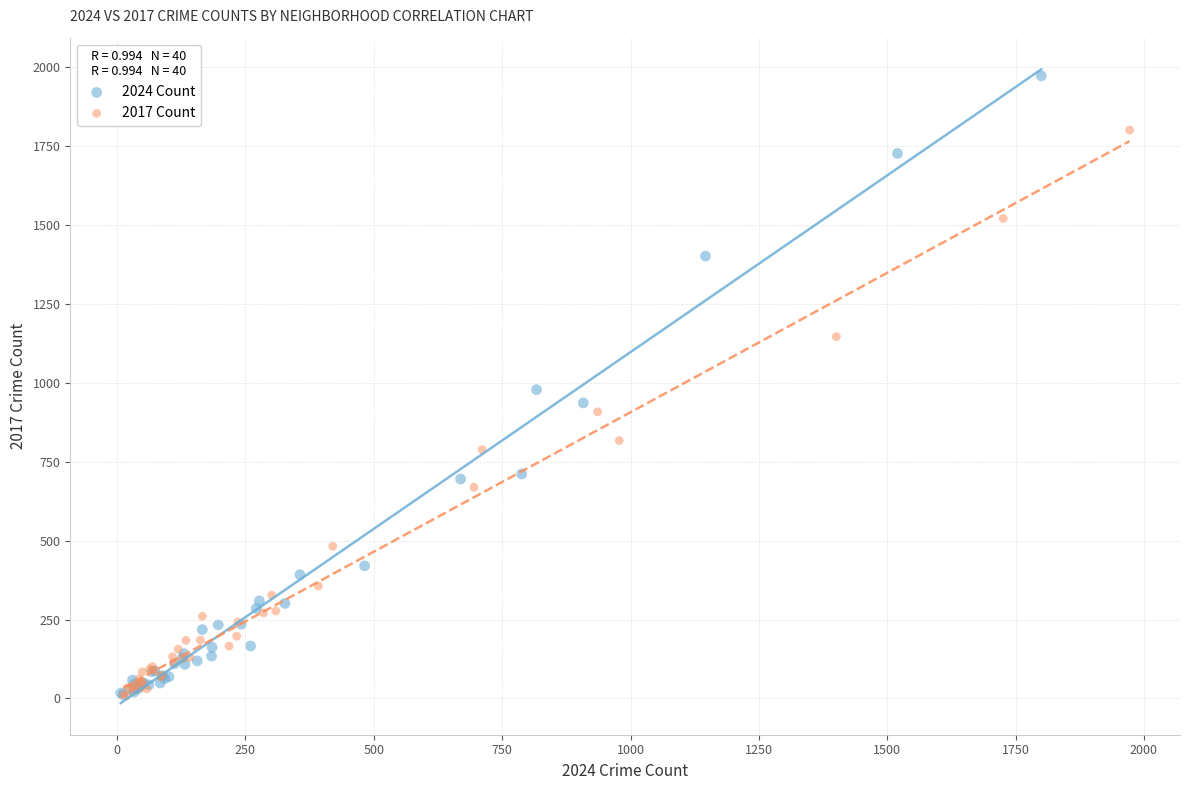

Which series has the widest spread of Y values?

2024 Count